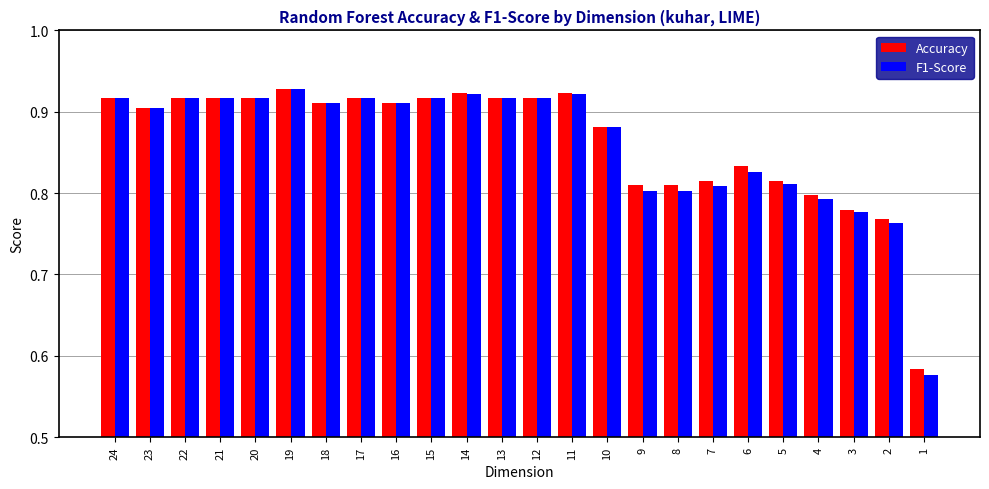

Is it true that F1-Score equals 0.3 at 11?

False